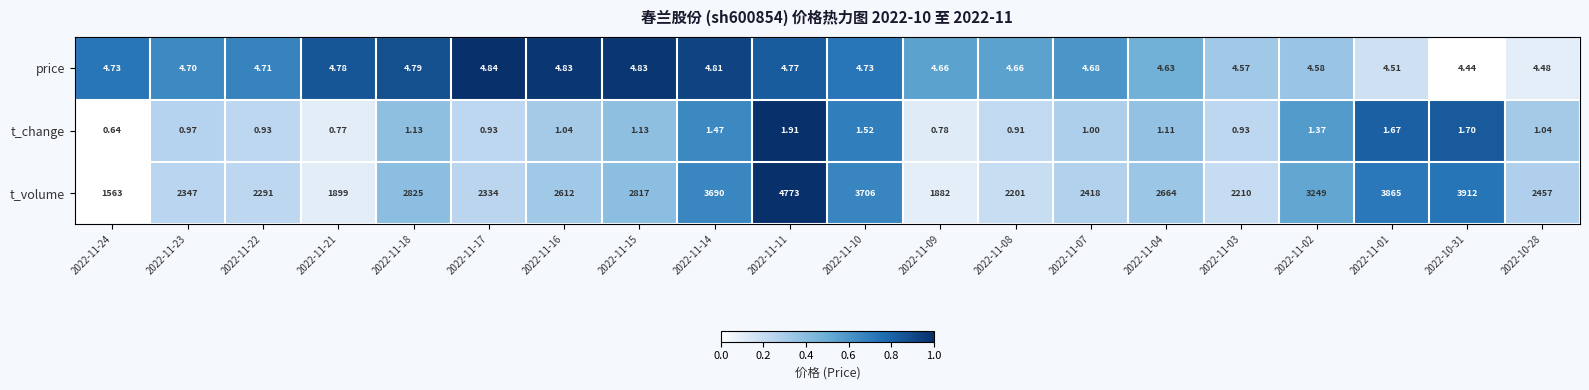

Which series has the largest total across all categories?

t_volume